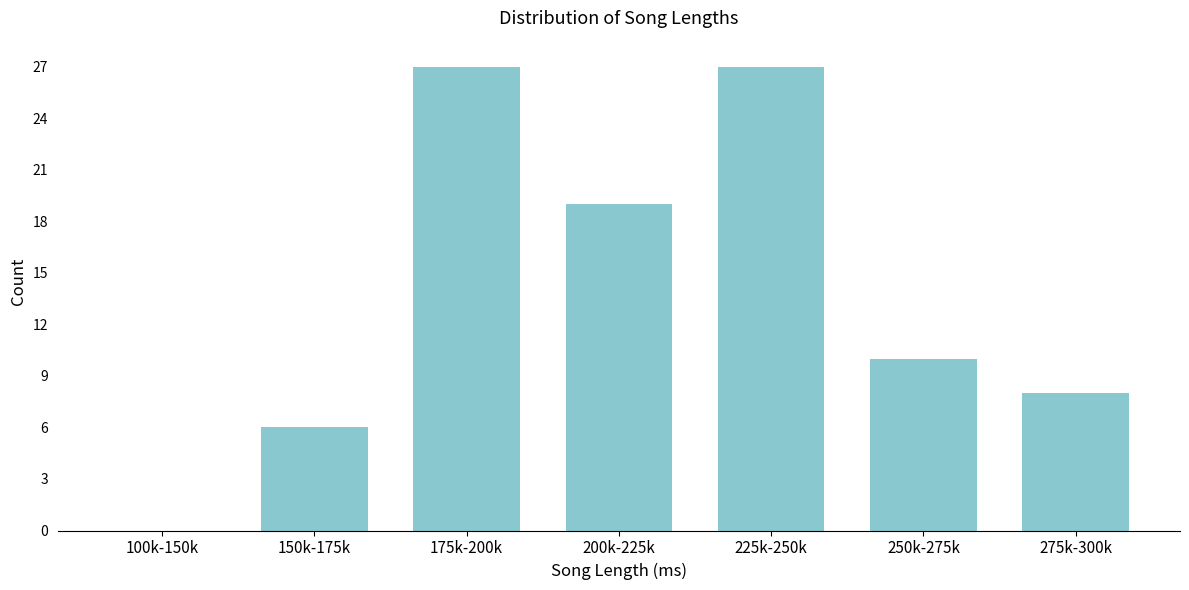

Reading right to left, extract all data points from this chart.

275k-300k=8	250k-275k=10	225k-250k=27	200k-225k=19	175k-200k=27	150k-175k=6	100k-150k=0